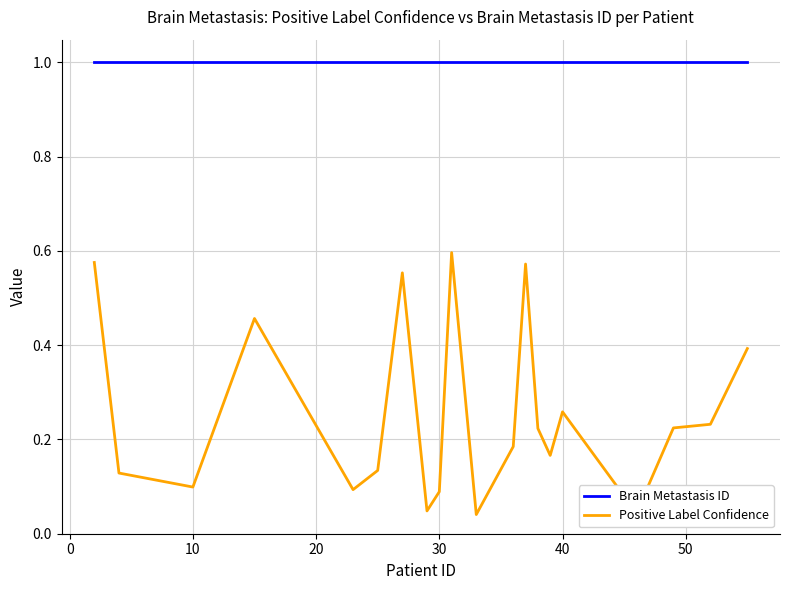

Which series has the largest total across all categories?

Brain Metastasis ID